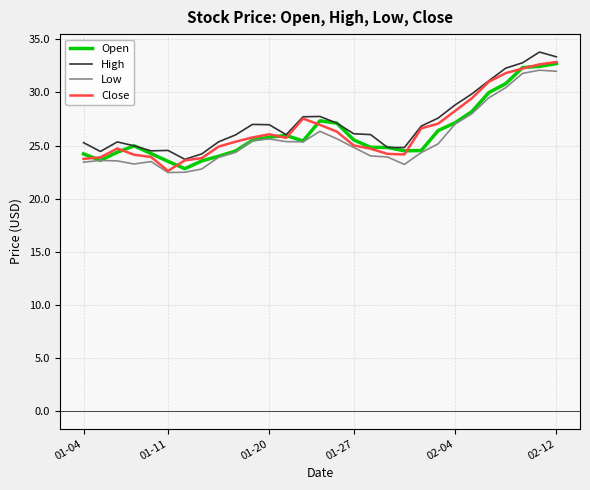

What is the highest value of the Low series?

32.1